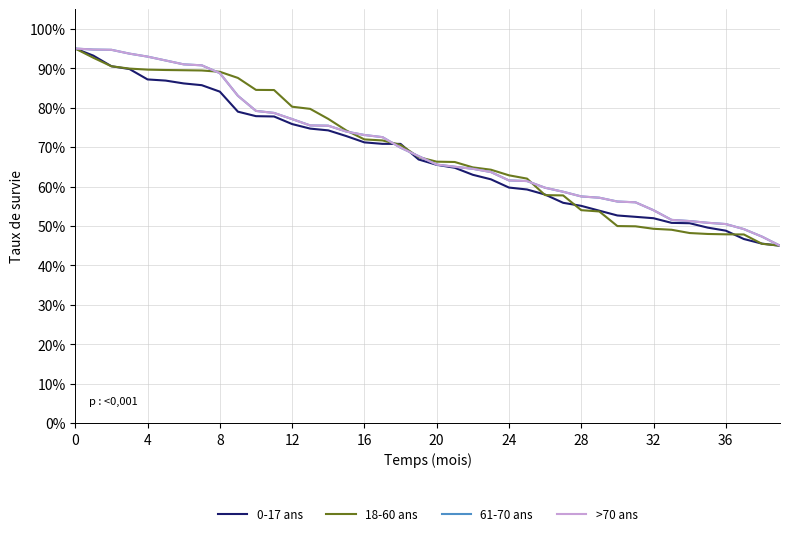

Is this an area chart (filled region under the line)?

No